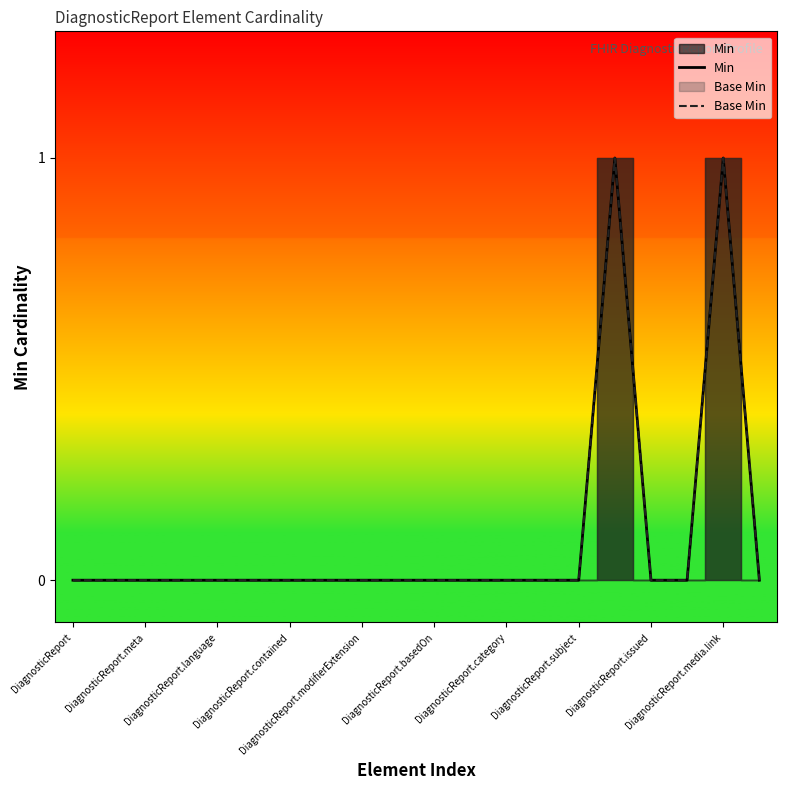

True or false: Base Min has more than 0 points higher than both neighbors.

True